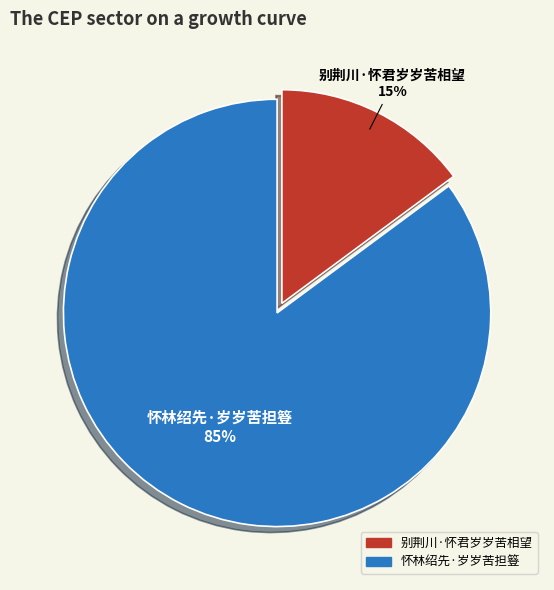

Is it true that 别荆川·怀君岁岁苦相望 is 7% of the pie?

False